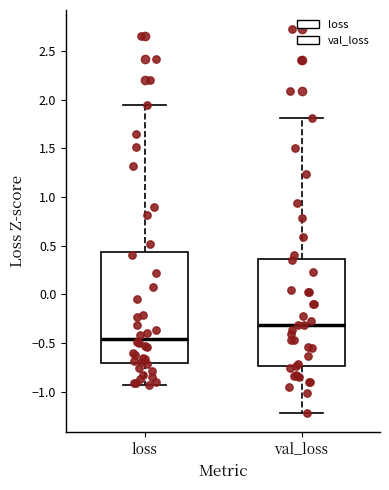

Where does the lower whisker of the box for val_loss end on the y-axis? The values are not printed on the chart, so give them approximately, as read against the axis.

-1.20